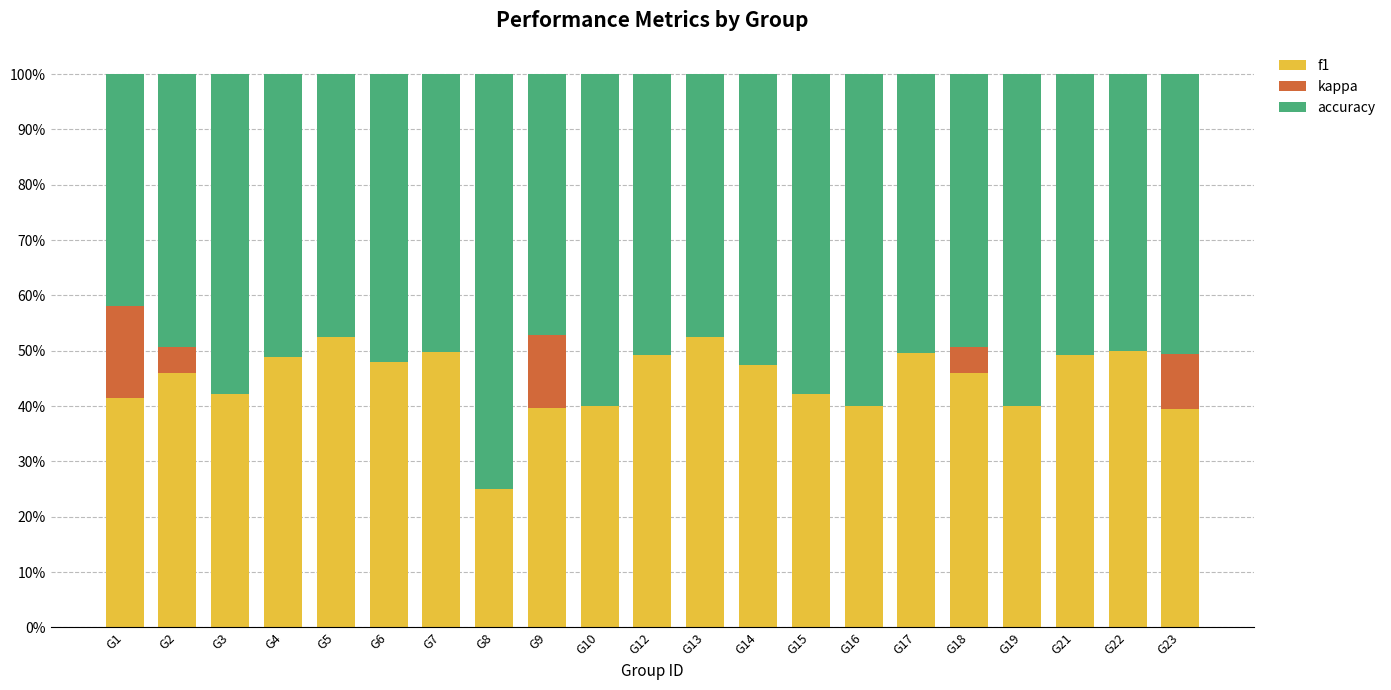

True or false: f1 has a value of 49.3 at G12.

True